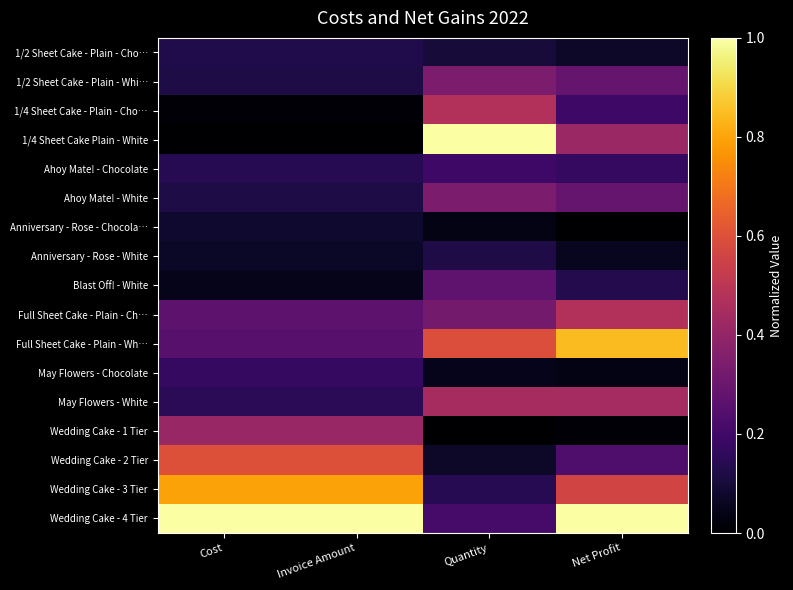

Reading left to right, list all the values displayed in this chart.

1/2 Sheet Cake - Plain - Cho…: Cost=0.1	Invoice Amount=0.1	Quantity=0.1	Net Profit=0.1
1/2 Sheet Cake - Plain - Whi…: Cost=0.1	Invoice Amount=0.1	Quantity=0.3	Net Profit=0.3
1/4 Sheet Cake - Plain - Cho…: Cost=0.0	Invoice Amount=0.0	Quantity=0.5	Net Profit=0.2
1/4 Sheet Cake Plain - White: Cost=0.0	Invoice Amount=0.0	Quantity=1.0	Net Profit=0.4
Ahoy Mate! - Chocolate: Cost=0.1	Invoice Amount=0.1	Quantity=0.2	Net Profit=0.2
Ahoy Mate! - White: Cost=0.1	Invoice Amount=0.1	Quantity=0.3	Net Profit=0.3
Anniversary - Rose - Chocola…: Cost=0.1	Invoice Amount=0.1	Quantity=0.0	Net Profit=0.0
Anniversary - Rose - White: Cost=0.1	Invoice Amount=0.1	Quantity=0.1	Net Profit=0.1
Blast Off! - White: Cost=0.0	Invoice Amount=0.0	Quantity=0.3	Net Profit=0.1
Full Sheet Cake - Plain - Ch…: Cost=0.3	Invoice Amount=0.3	Quantity=0.3	Net Profit=0.5
Full Sheet Cake - Plain - Wh…: Cost=0.3	Invoice Amount=0.3	Quantity=0.6	Net Profit=0.8
May Flowers - Chocolate: Cost=0.2	Invoice Amount=0.2	Quantity=0.0	Net Profit=0.0
May Flowers - White: Cost=0.2	Invoice Amount=0.2	Quantity=0.4	Net Profit=0.4
Wedding Cake - 1 Tier: Cost=0.4	Invoice Amount=0.4	Quantity=0.0	Net Profit=0.0
Wedding Cake - 2 Tier: Cost=0.6	Invoice Amount=0.6	Quantity=0.1	Net Profit=0.2
Wedding Cake - 3 Tier: Cost=0.8	Invoice Amount=0.8	Quantity=0.1	Net Profit=0.6
Wedding Cake - 4 Tier: Cost=1.0	Invoice Amount=1.0	Quantity=0.2	Net Profit=1.0